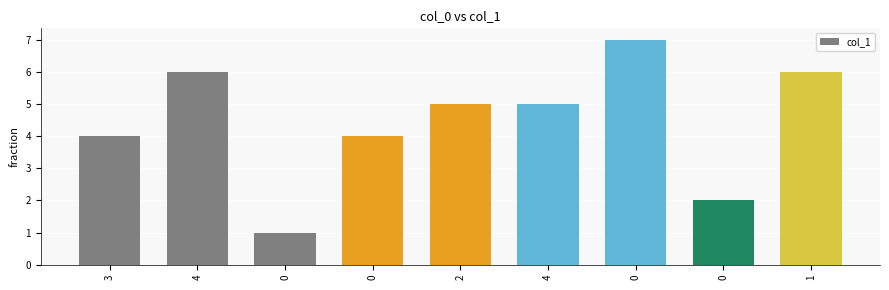

How many values are between 4 and 6?

6